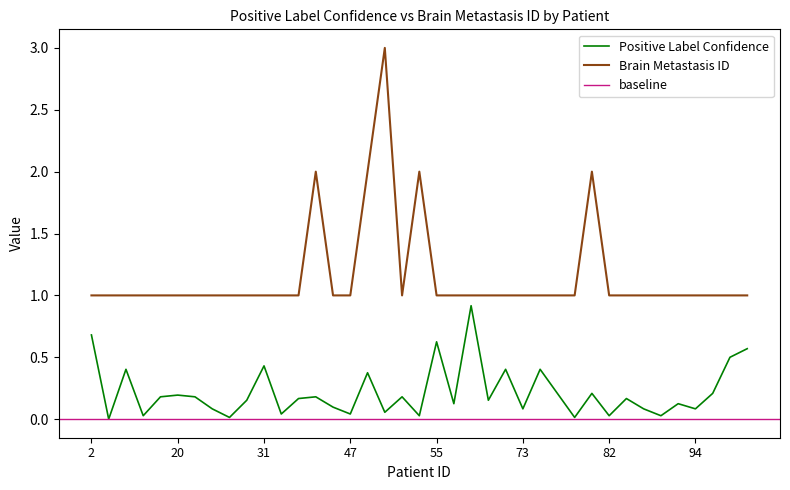

What is the value of the Positive Label Confidence point at the 24th from the left?

0.2